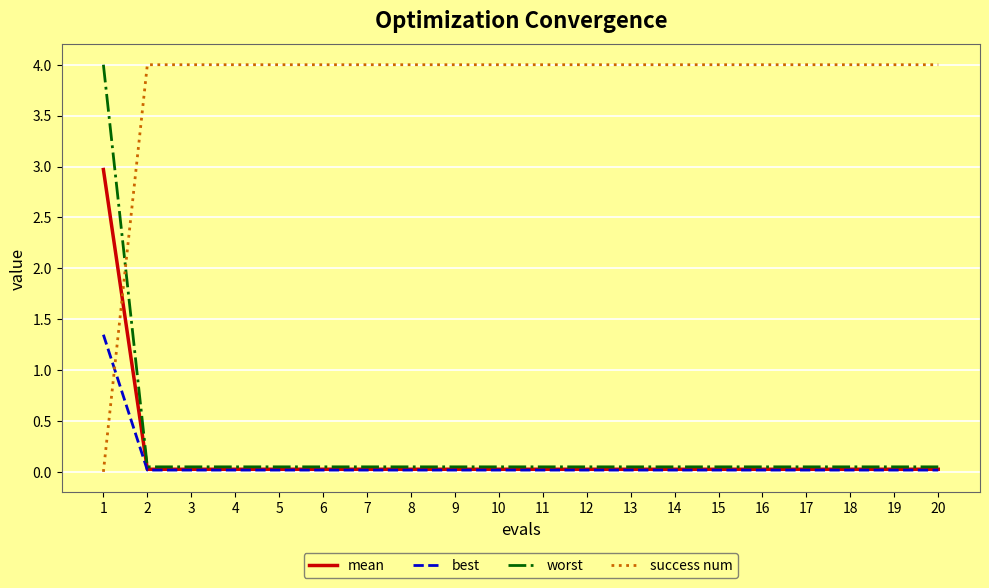

What is the maximum value for mean?

3.0